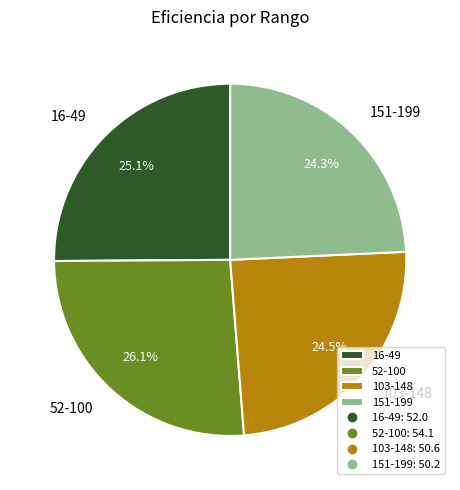

To the nearest percent, what is the combined percentage of 52-100 and 103-148?

51%